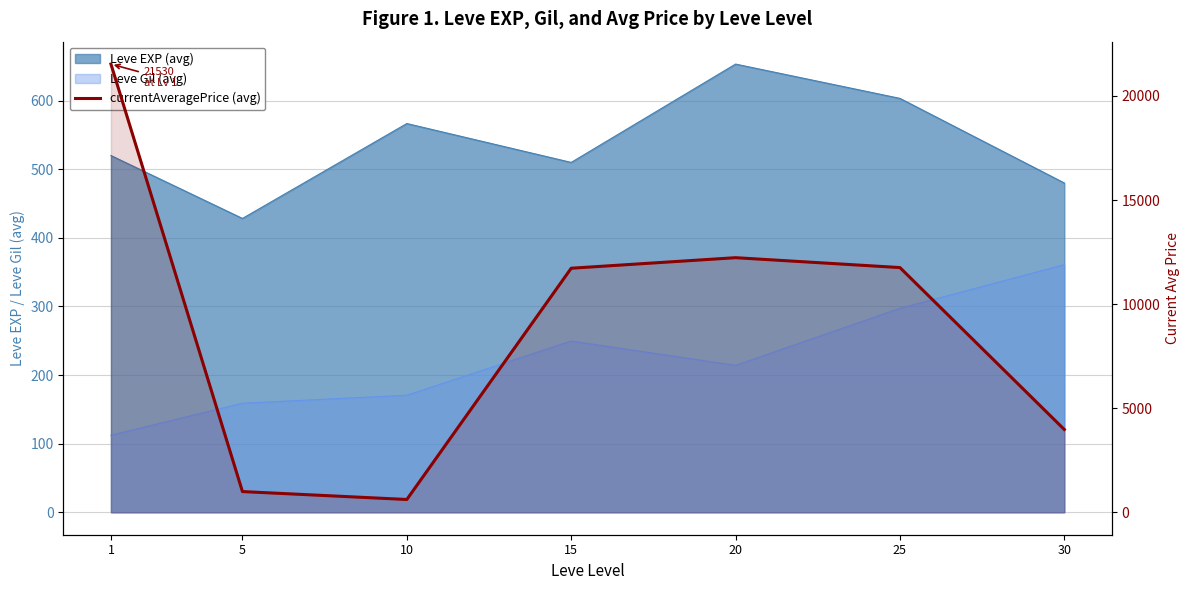

How many values are below 11724?

3